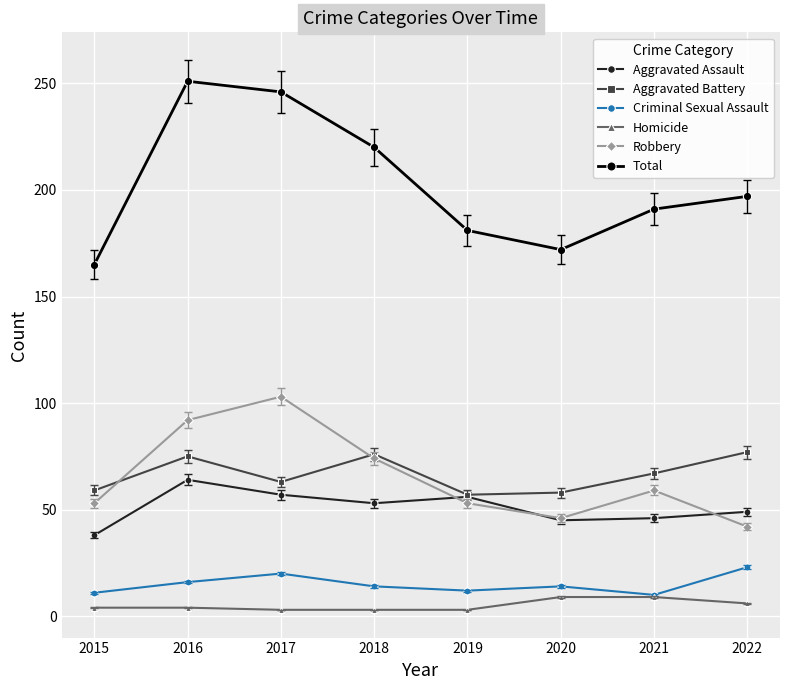

True or false: Robbery and Total intersect in this chart.

False